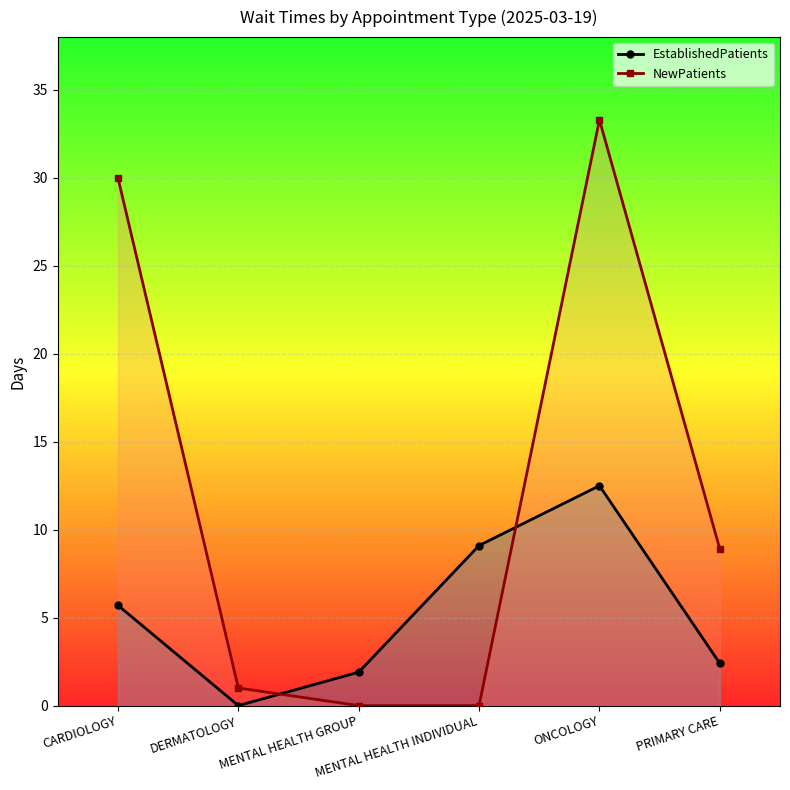

What is the sum of all EstablishedPatients values?

31.6